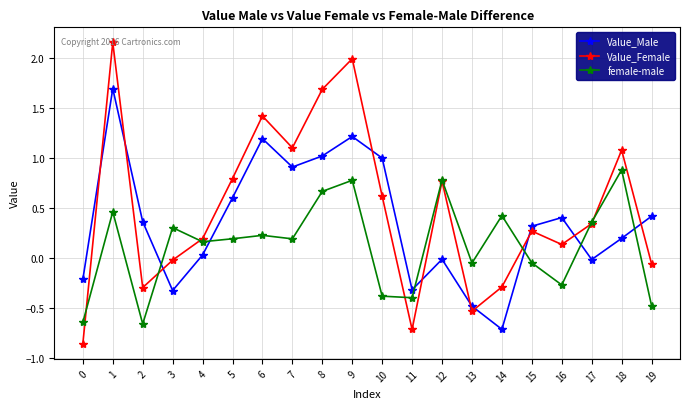

Read the female-male value at 16.

-0.3